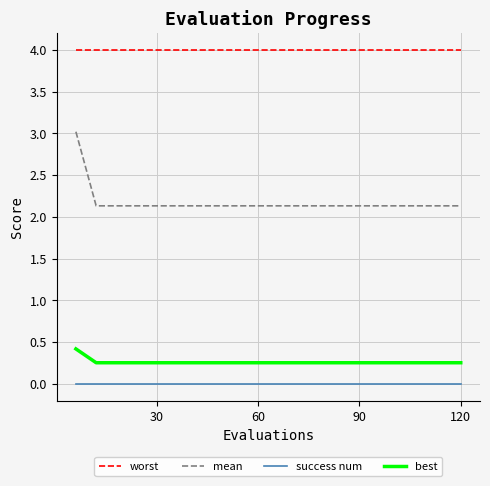

True or false: worst and best cross at least once.

False